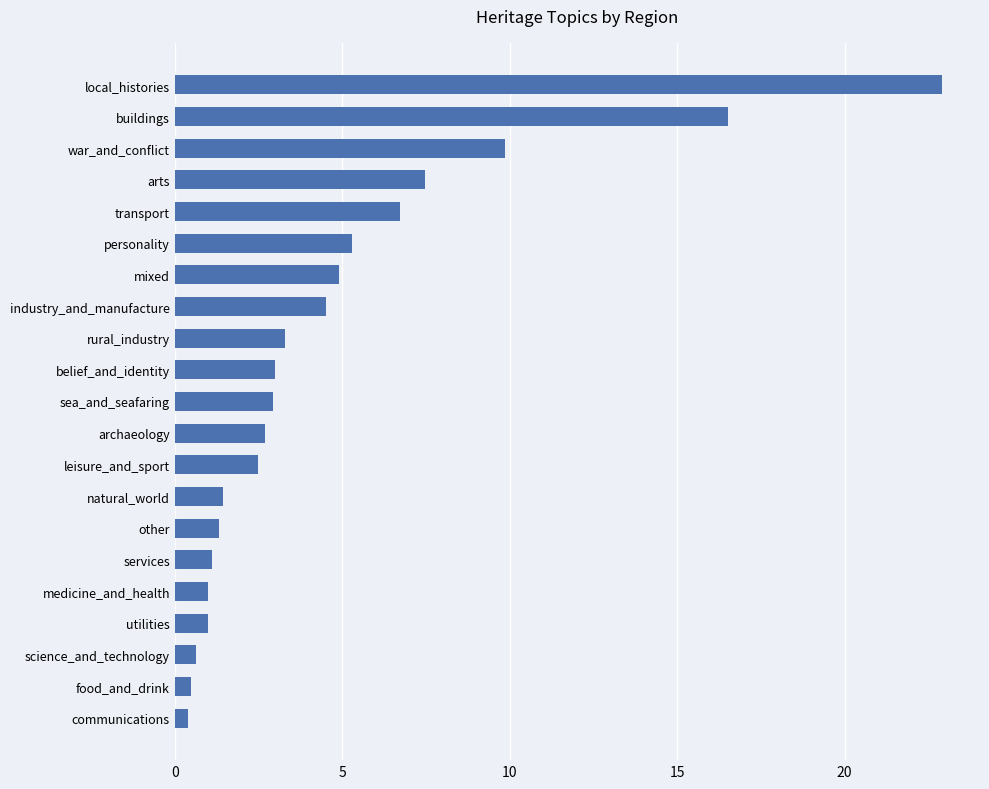

What is the sum of the values at sea_and_seafaring and archaeology?

5.7